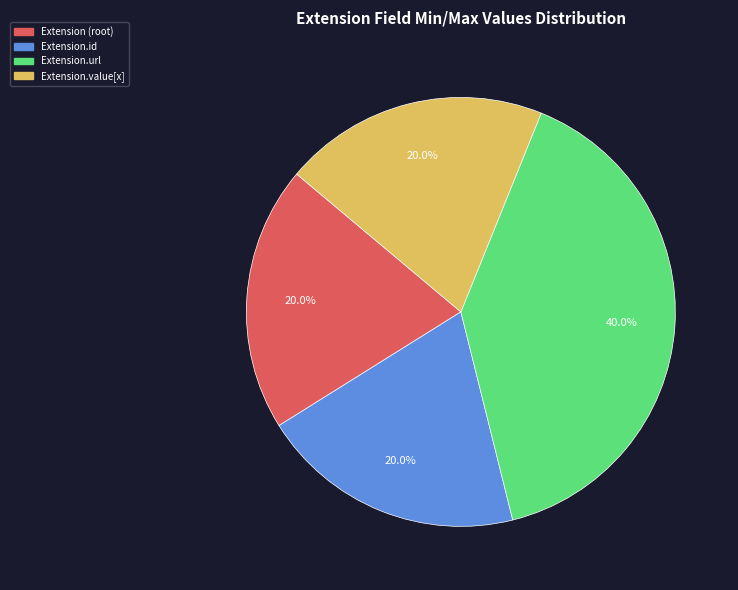

Is there a majority slice in this chart?

No